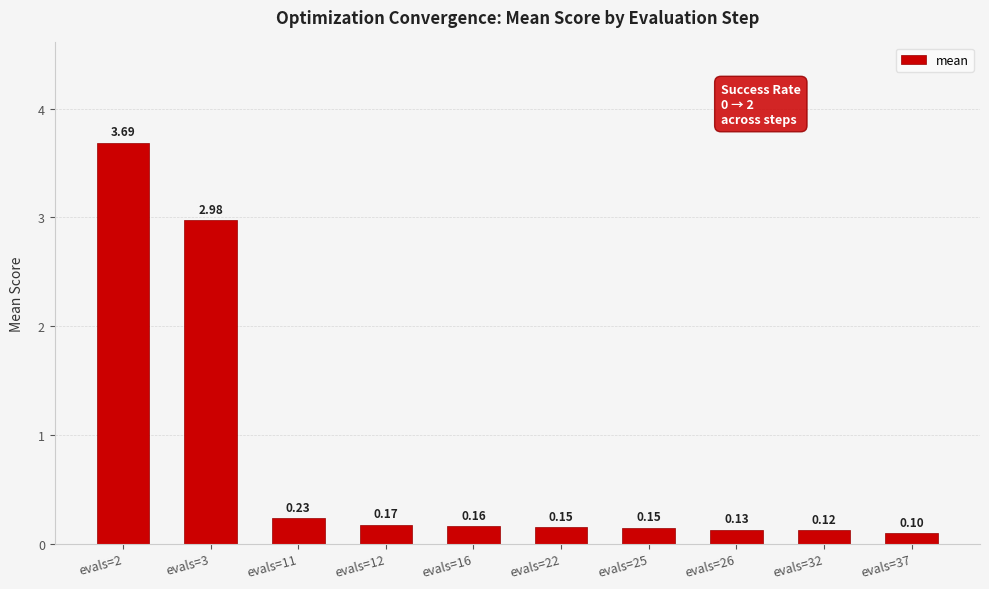

What is the sum of all values?

7.9